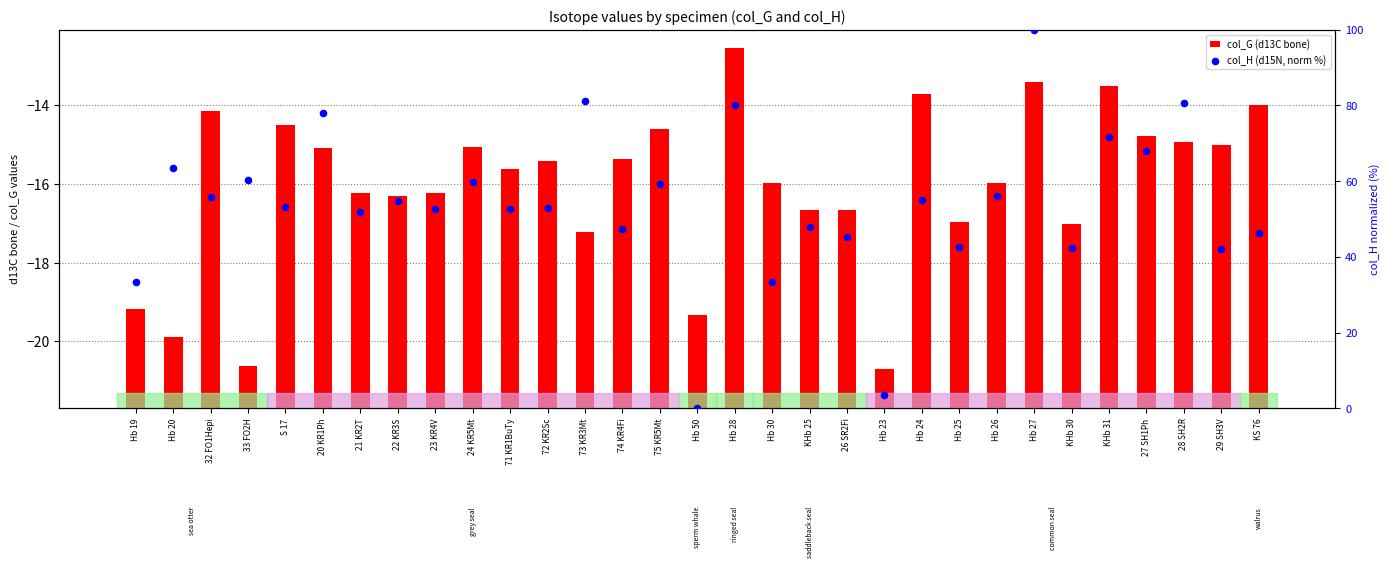

At how many categories does at least one series exceed 20?

29